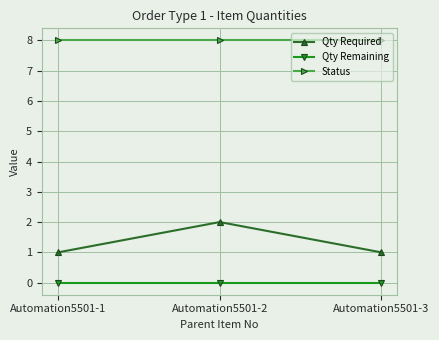

Rank the series by their maximum value, from highest to lowest.

Status, Qty Required, Qty Remaining